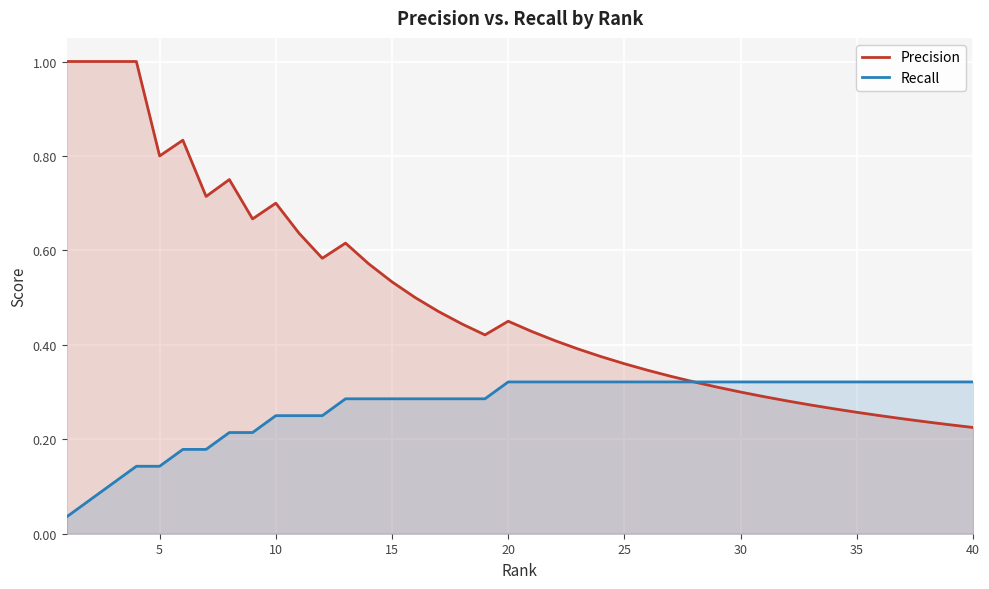

What is the difference between the Recall values at 15 and 5?

0.1